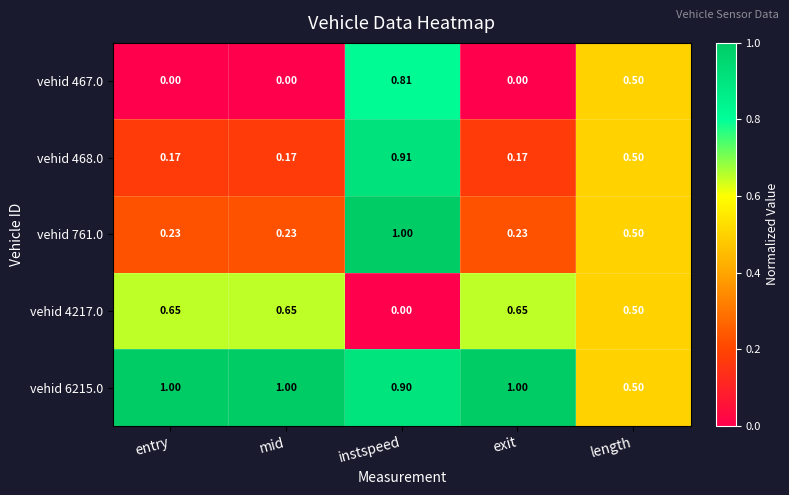

At which category is the sum across all series the highest?

instspeed